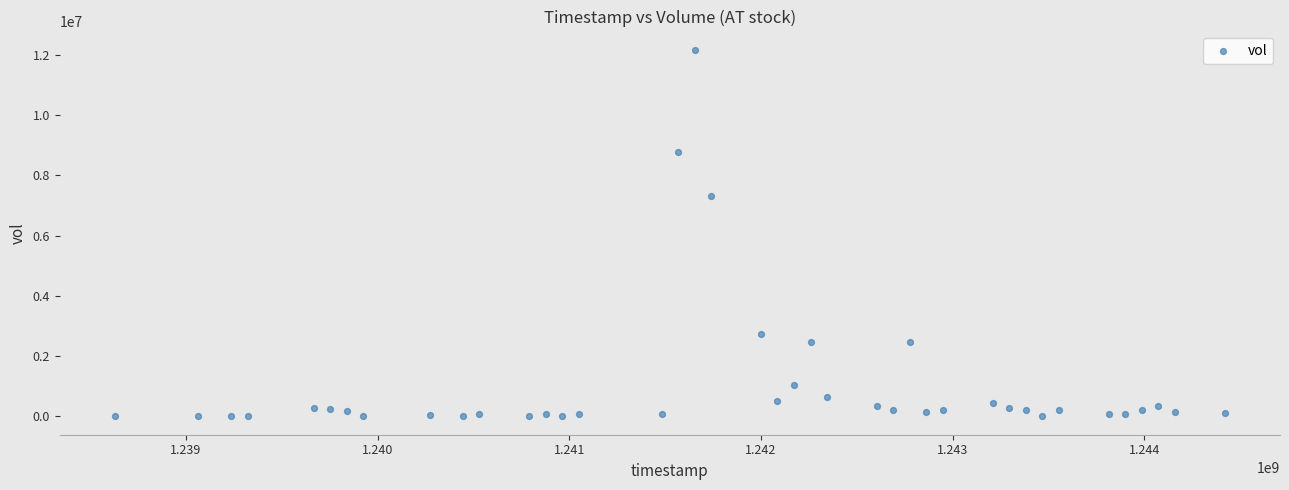

What Y value in the scatter plot is closest to 6078752?

7308482